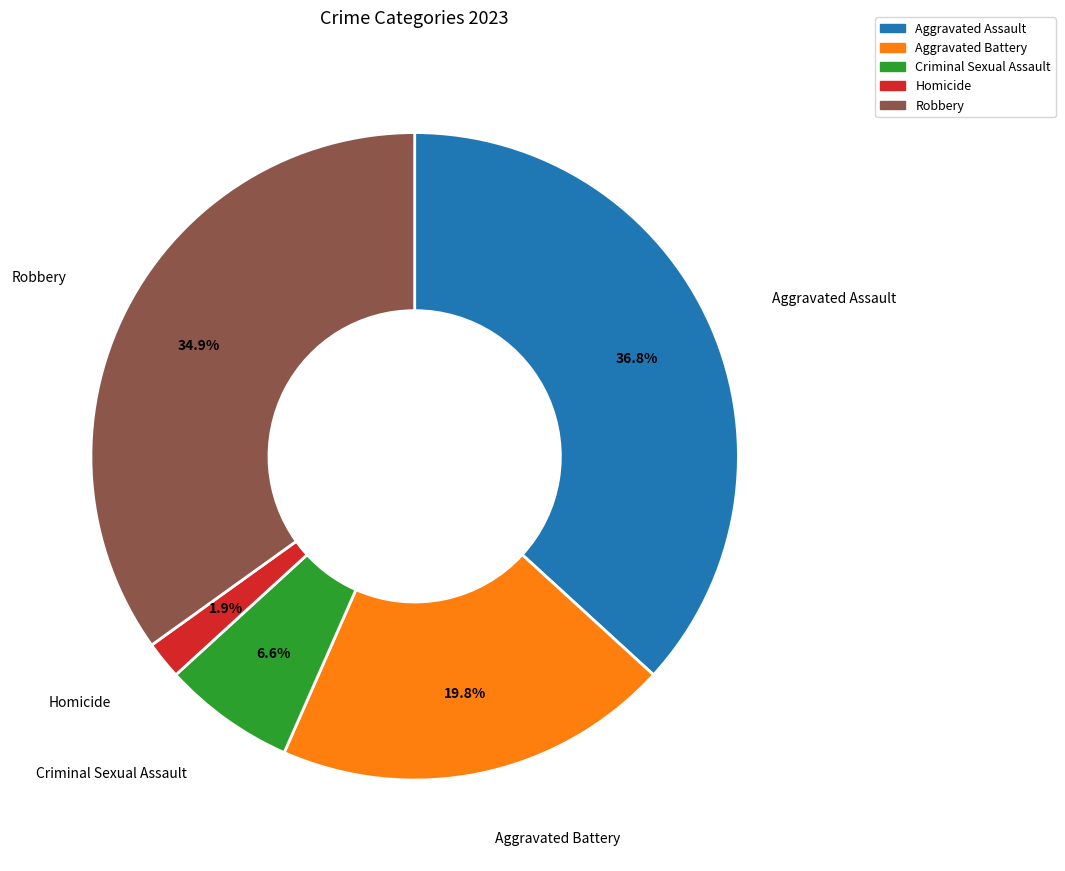

What is the ratio of the value at Aggravated Battery to the value at Aggravated Assault?

0.5